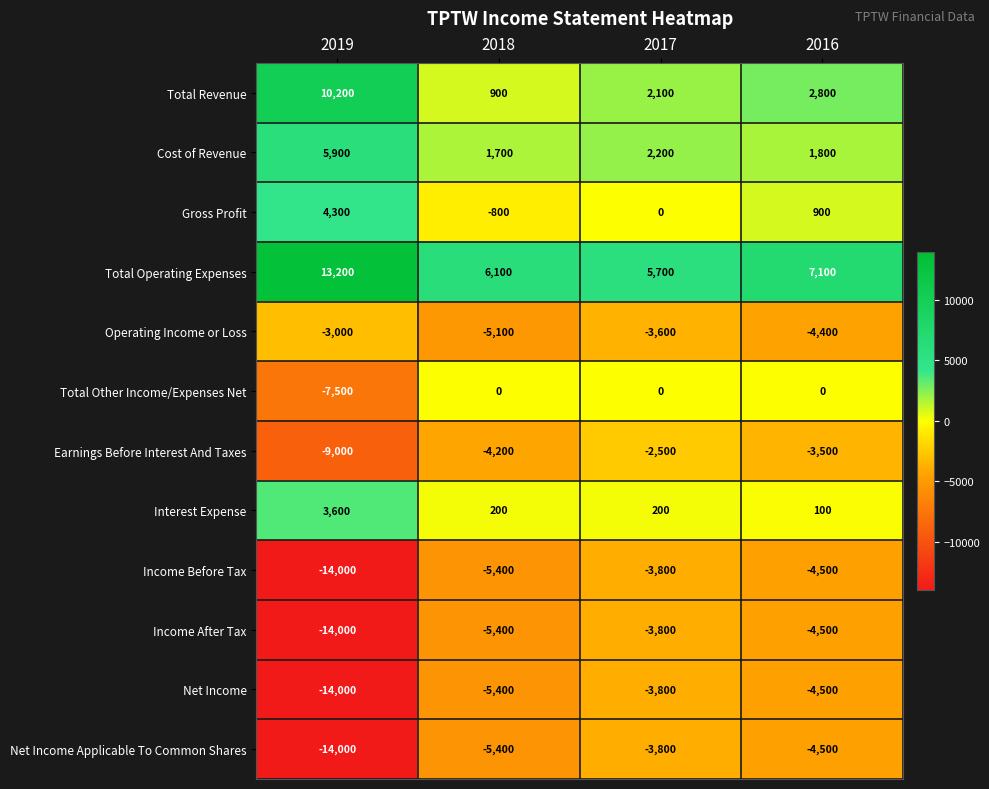

Is it true that Income Before Tax equals -14000 at 2019?

True